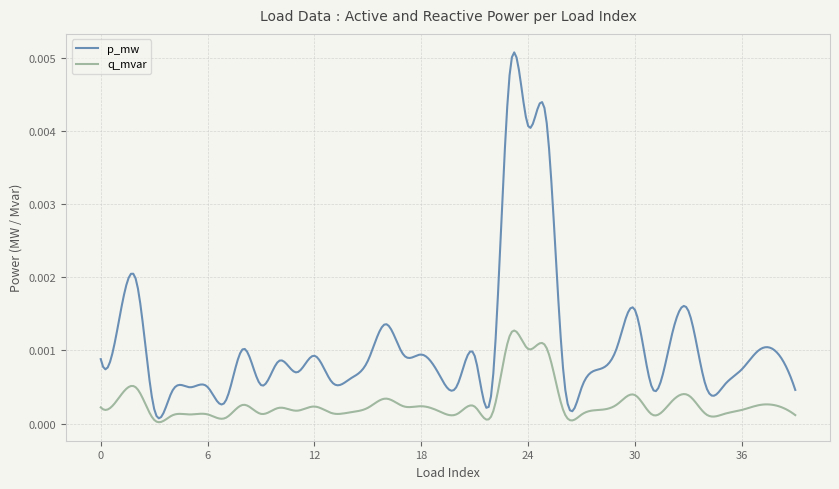

List the series in order of their overall mean, lowest first.

q_mvar, p_mw